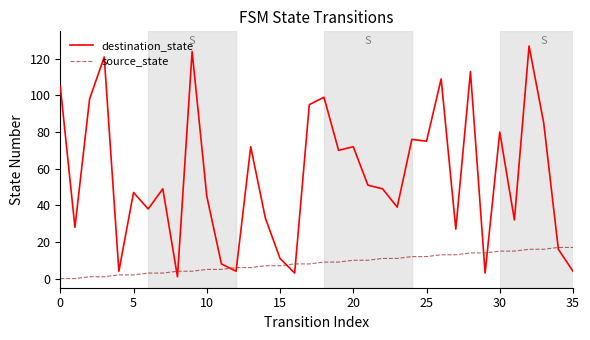

Which series has the largest total across all categories?

destination_state